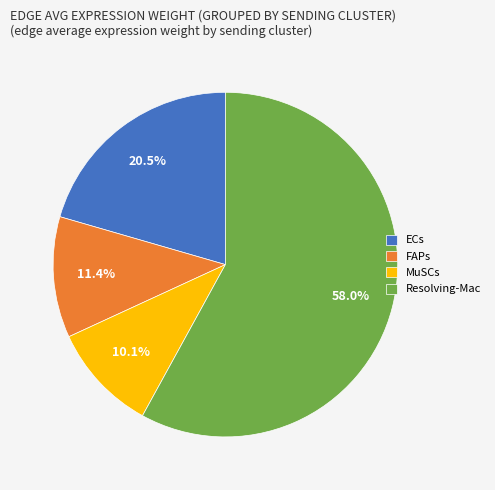

Is MuSCs the majority of the pie?

No